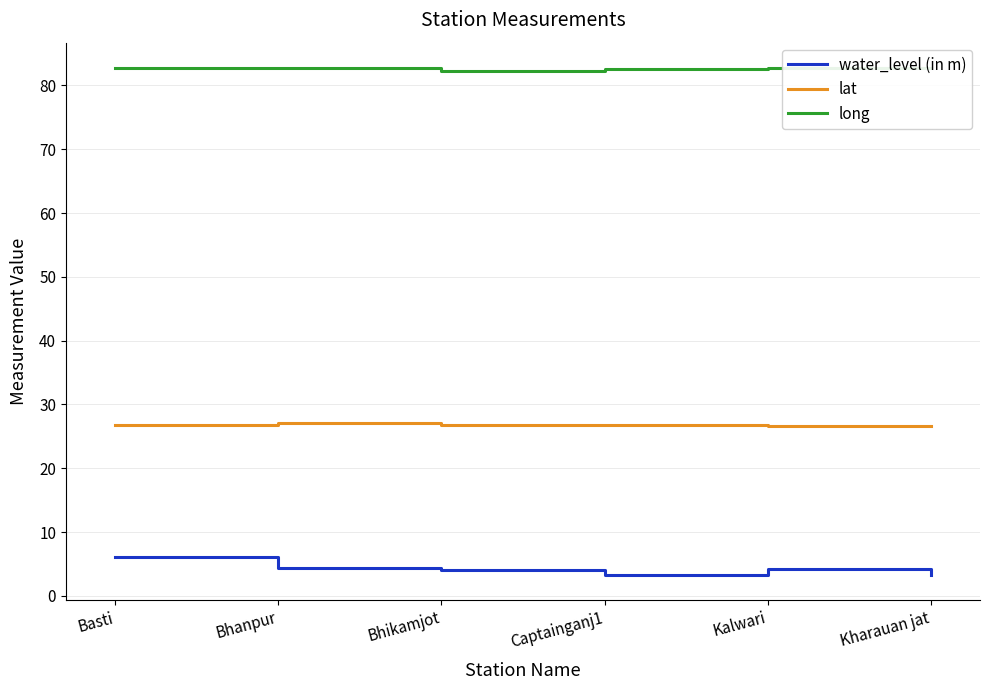

Which series has the largest total across all categories?

long